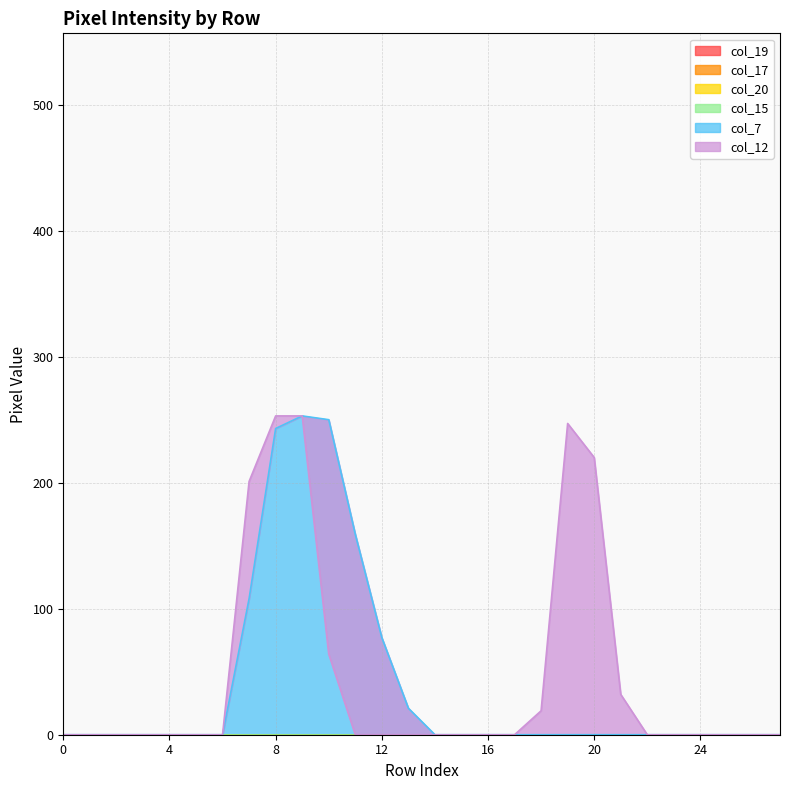

True or false: col_19 has more than 0 interior local peaks.

False